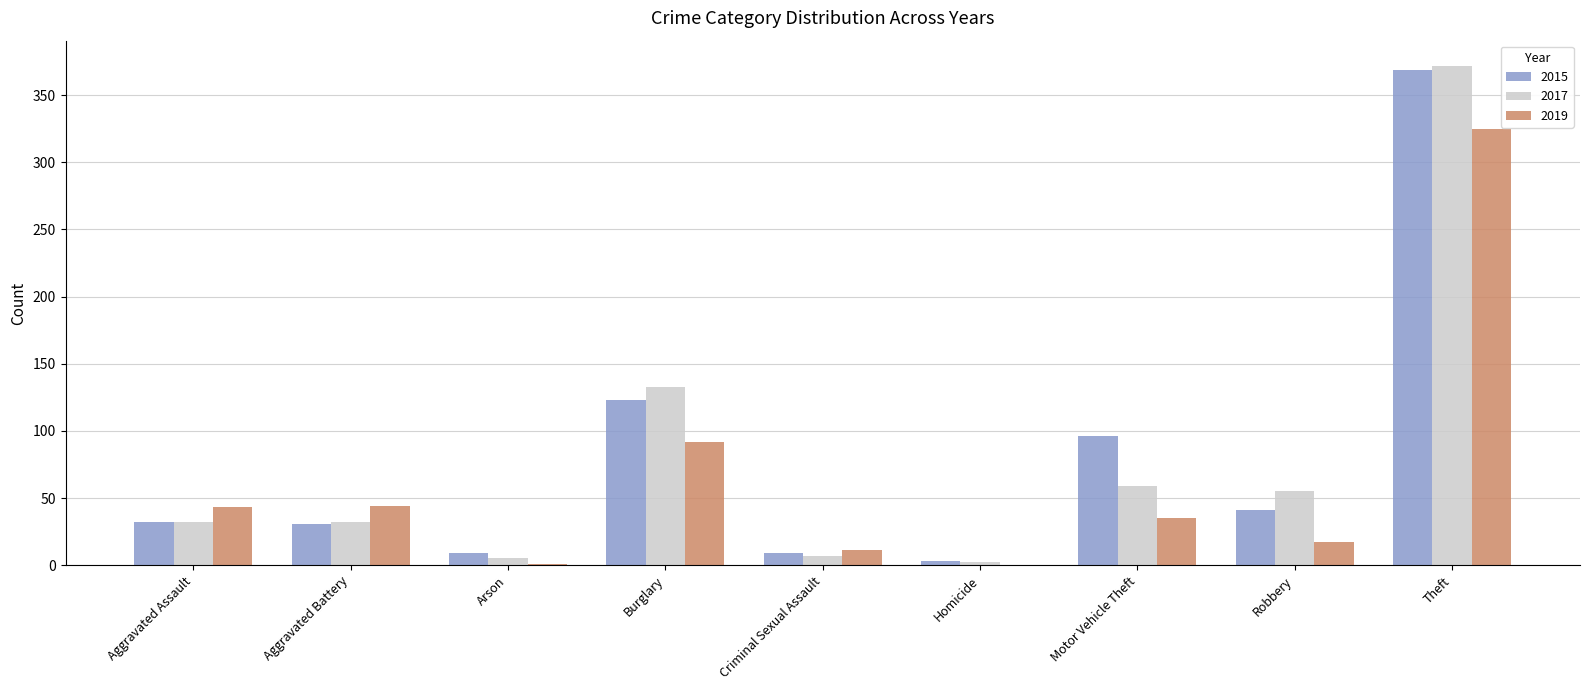

True or false: 2019 has a value of 8 at Motor Vehicle Theft.

False